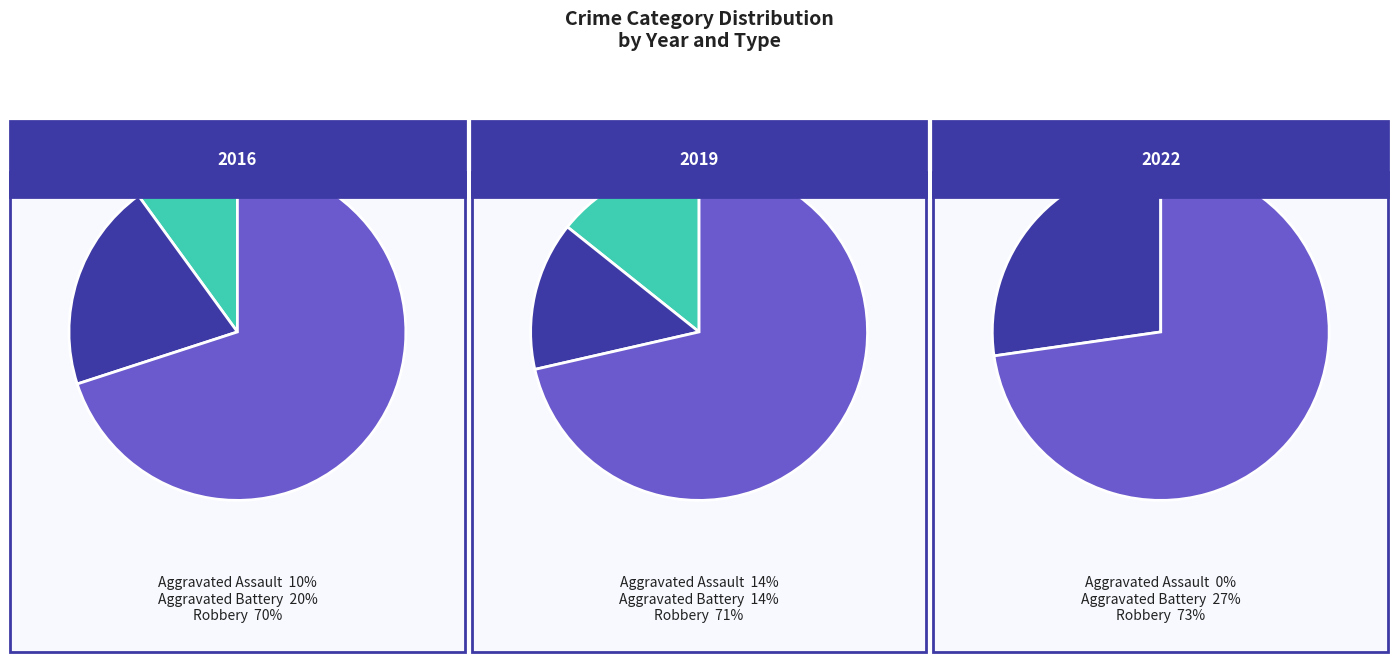

To the nearest percent, what is the difference between the 1 and 4 slice percentages?

7%